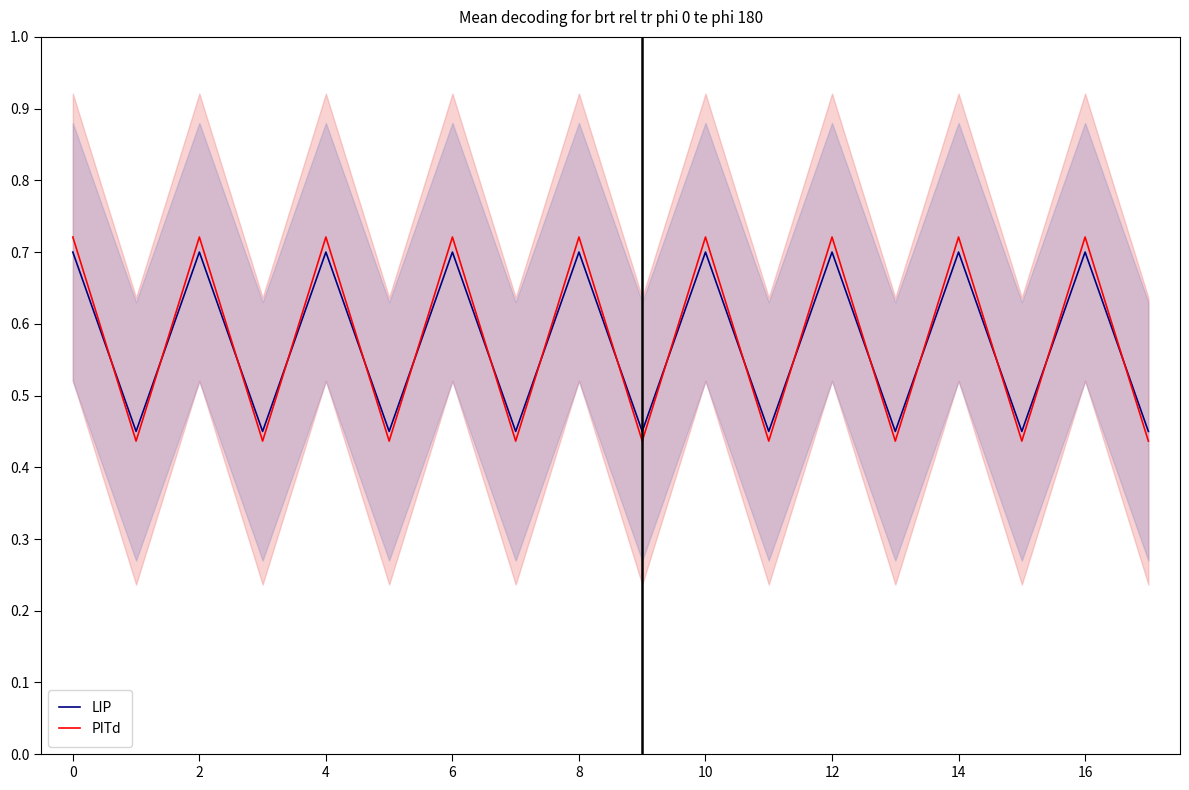

The LIP series shows 0.7 at 14. True or false?

True